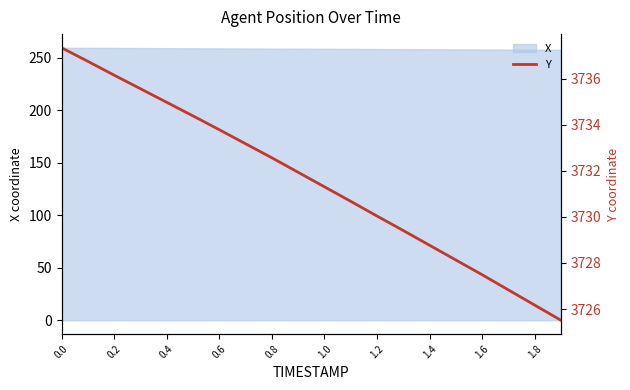

Does the chart display data point markers on the line(s)?

No